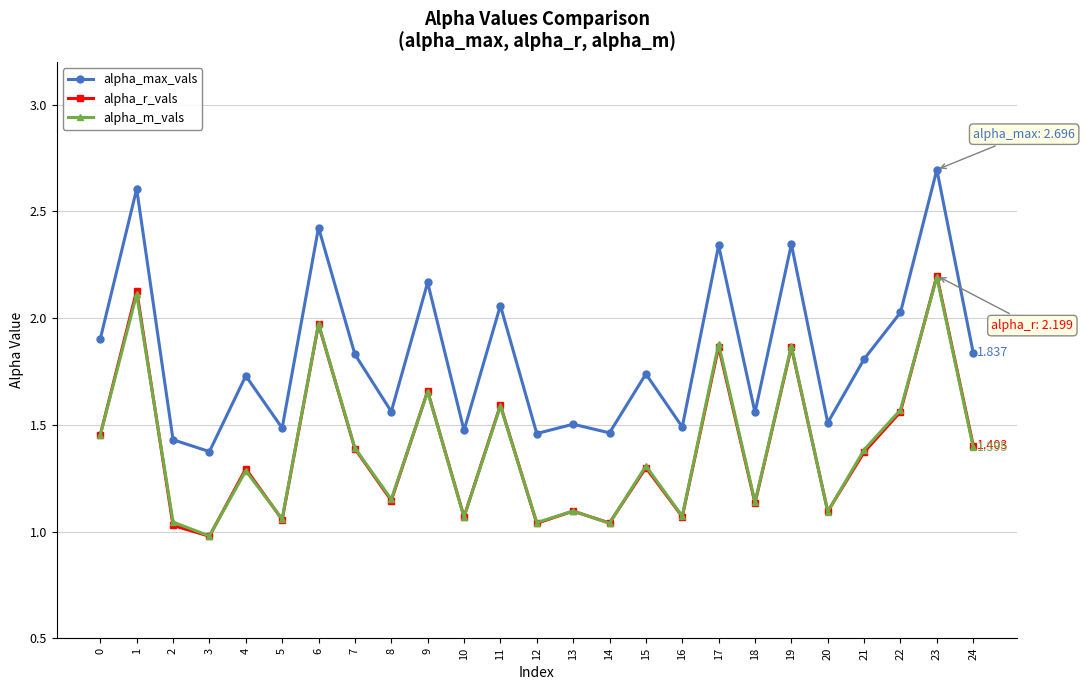

True or false: alpha_max_vals and alpha_r_vals cross at least once.

False